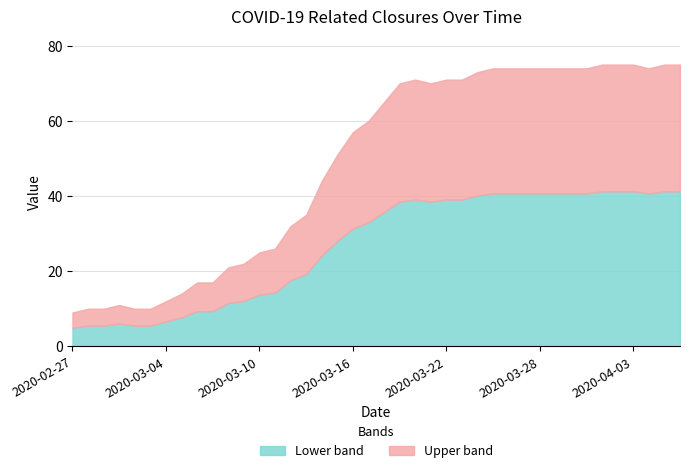

Count the number of categories in the chart.

40